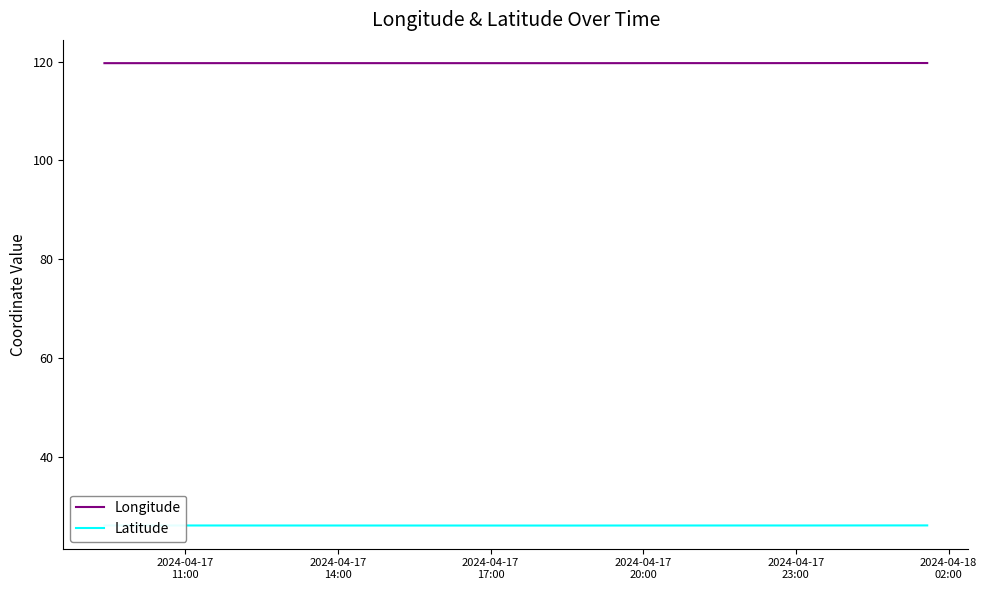

In Longitude, how many points are higher than both neighbors (excluding endpoints)?

3